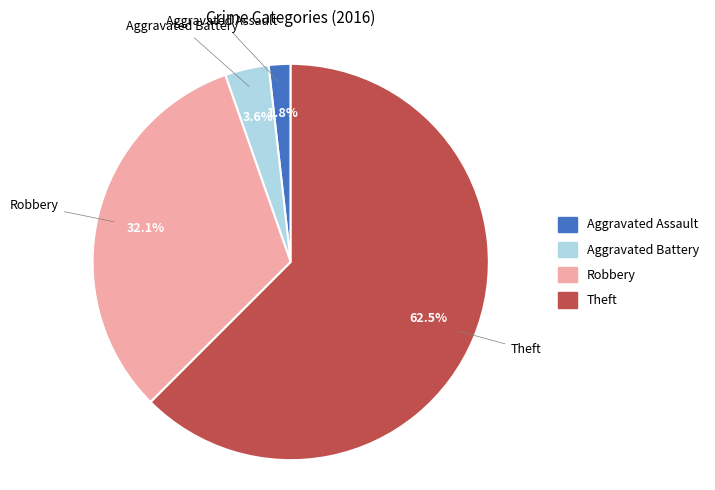

Which slice represents more than half of the pie?

Theft